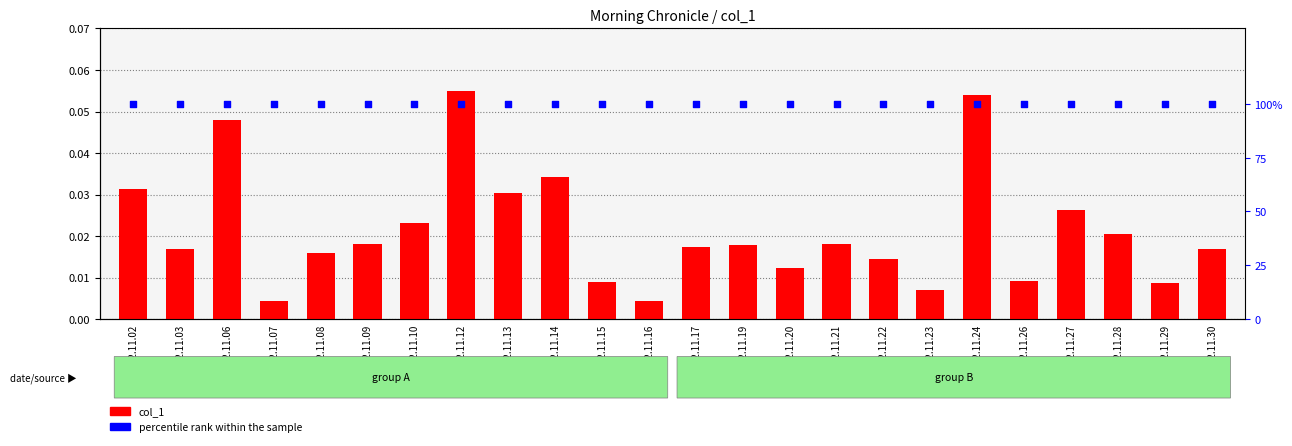

Which series reaches the minimum Y coordinate?

col_1